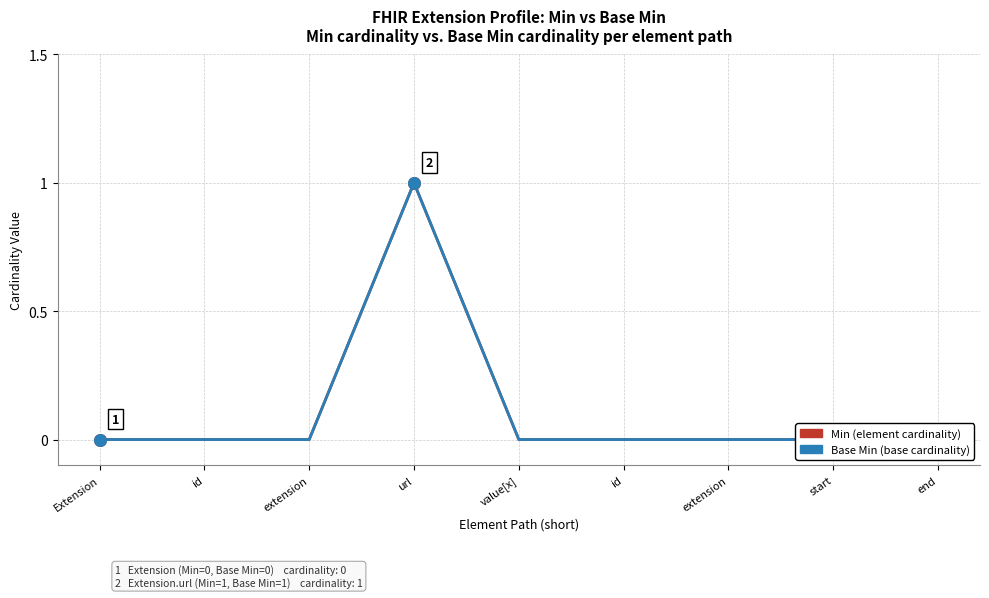

Which series has the largest Y range (max minus min)?

Min